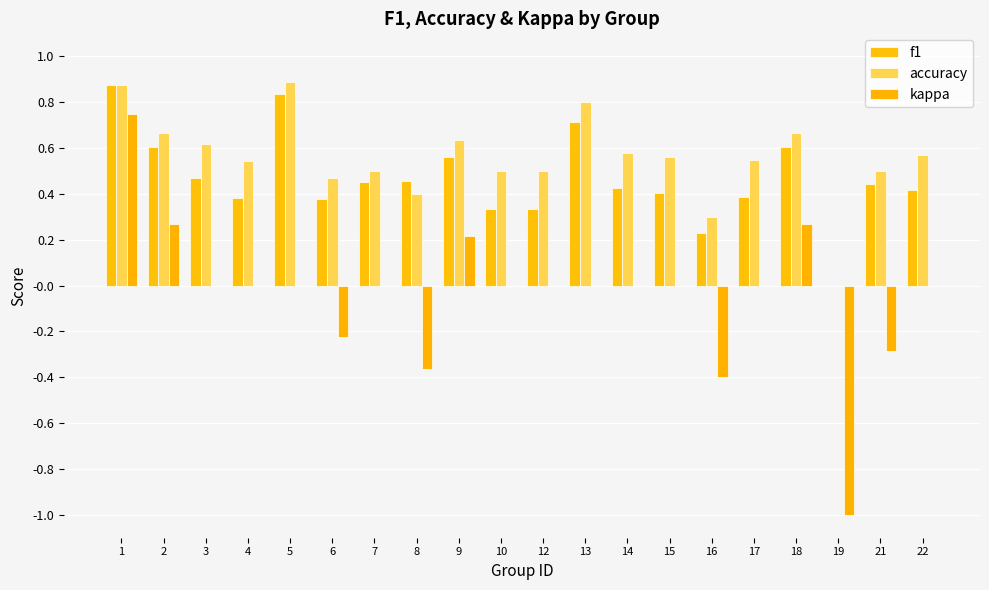

What value does the accuracy series have at 9?

0.6